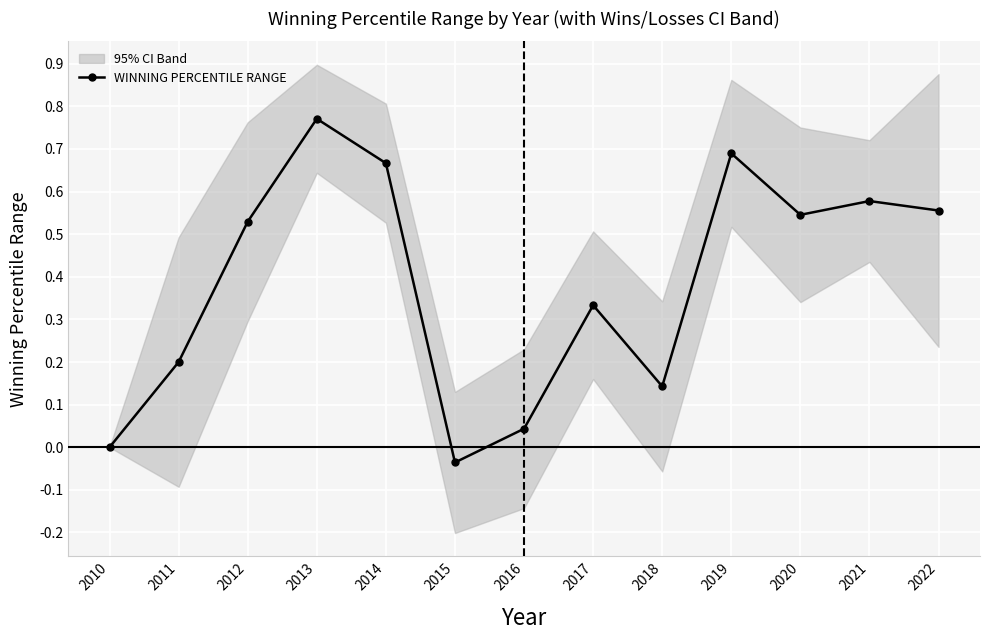

True or false: the data shows 0.3 at 2017.

True